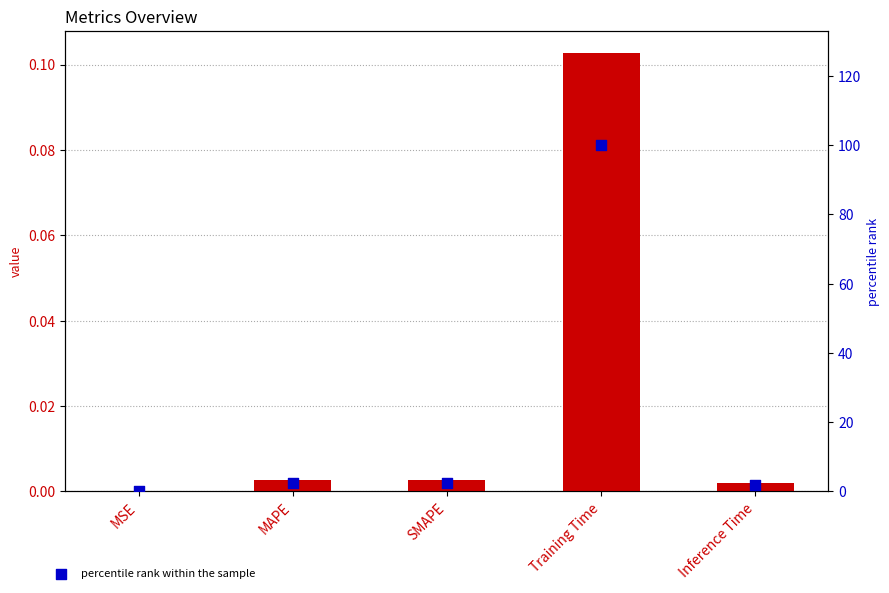

At how many categories does at least one series exceed 53?

1